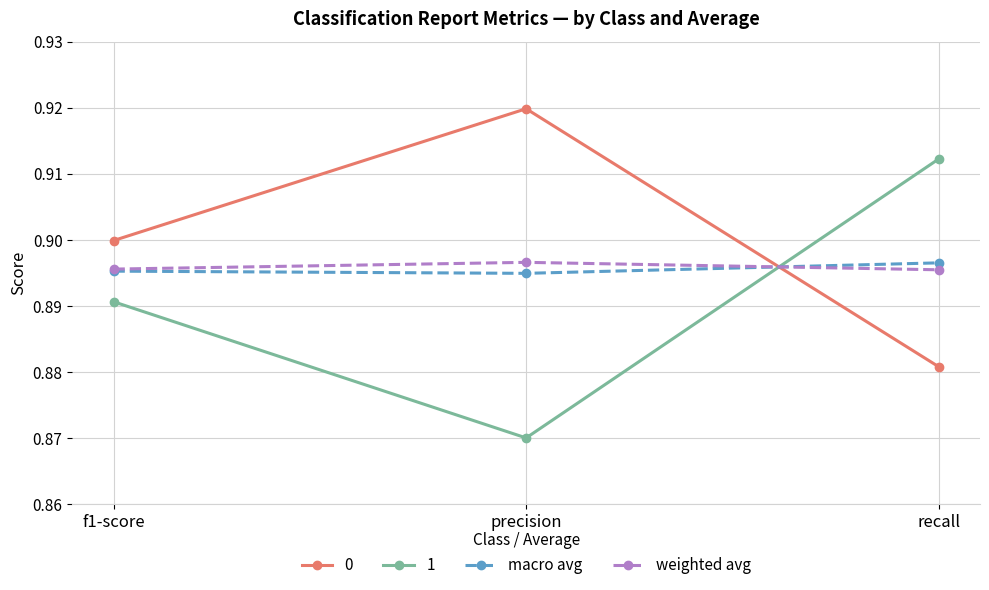

List the labels in order of 1 value, smallest first.

precision, f1-score, recall